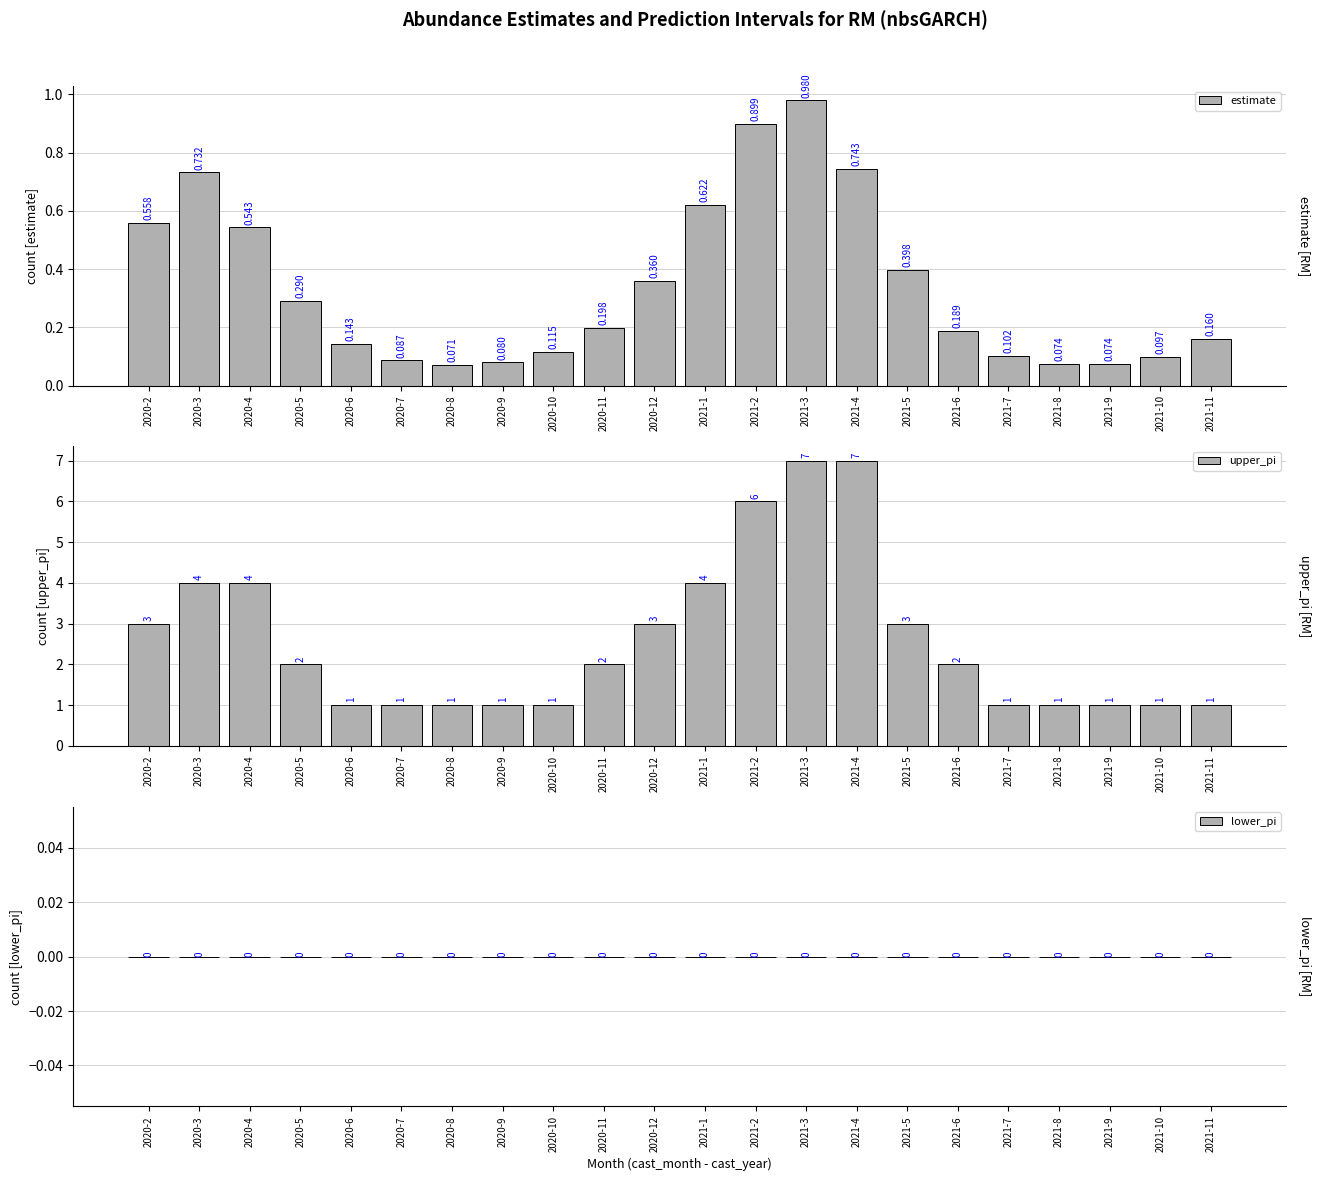

Rank the categories by upper_pi value from lowest to highest.

2020-6, 2020-7, 2020-8, 2020-9, 2020-10, 2021-7, 2021-8, 2021-9, 2021-10, 2021-11, 2020-5, 2020-11, 2021-6, 2020-2, 2020-12, 2021-5, 2020-3, 2020-4, 2021-1, 2021-2, 2021-3, 2021-4